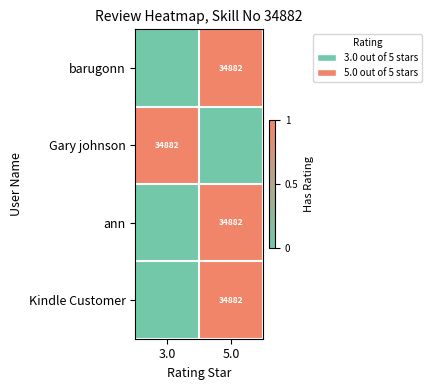

The Kindle Customer series shows 53265 at 5.0. True or false?

False